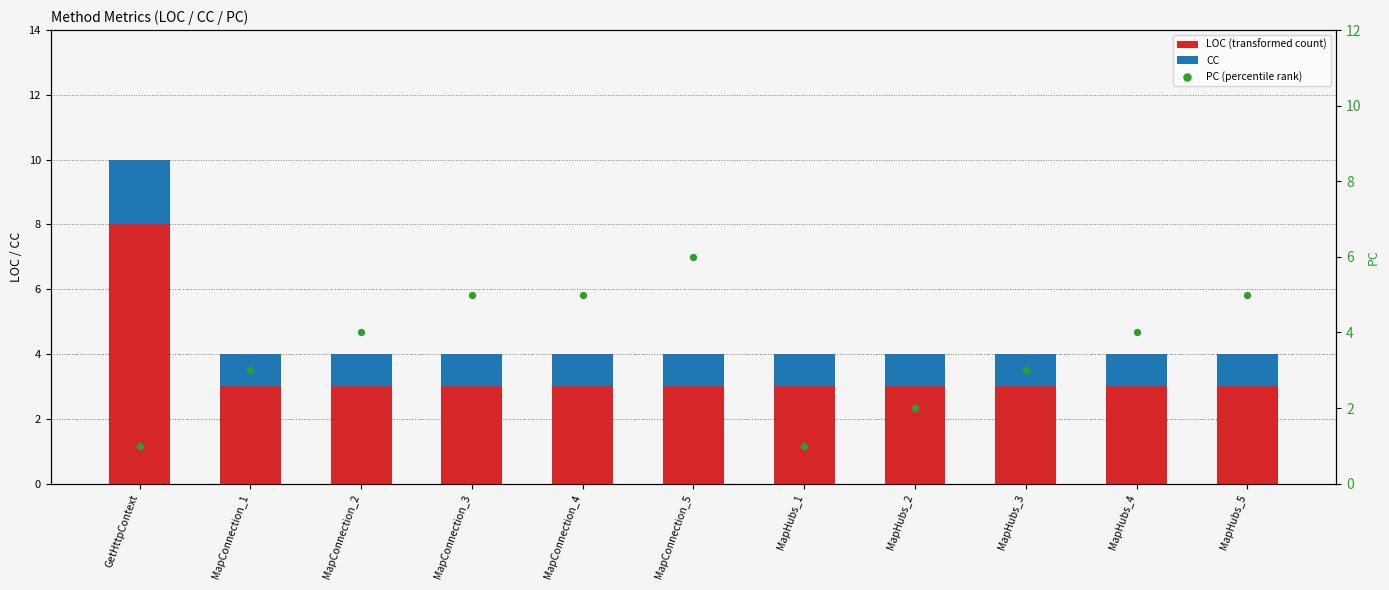

Is the value of CC at MapConnection_1 greater than the value of LOC (transformed count) at MapConnection_3?

No